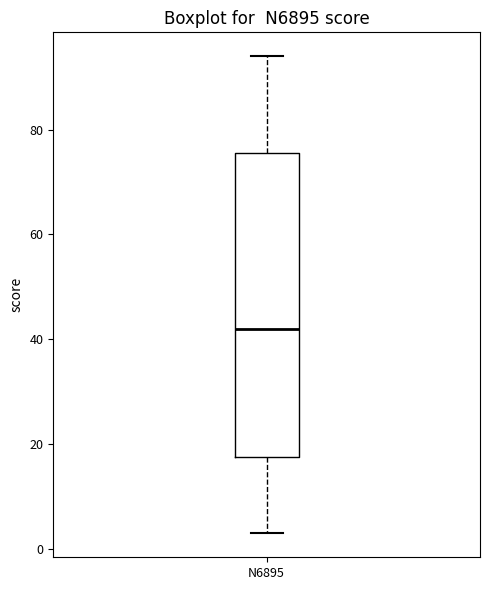

Transcribe this box plot: give where the median line is, the range the box spans, and where the two whiskers end, as read against the y-axis. The values are not printed on the chart, so give them approximately, as read against the axis.

median 42, box 18 to 76, whiskers 4 to 94